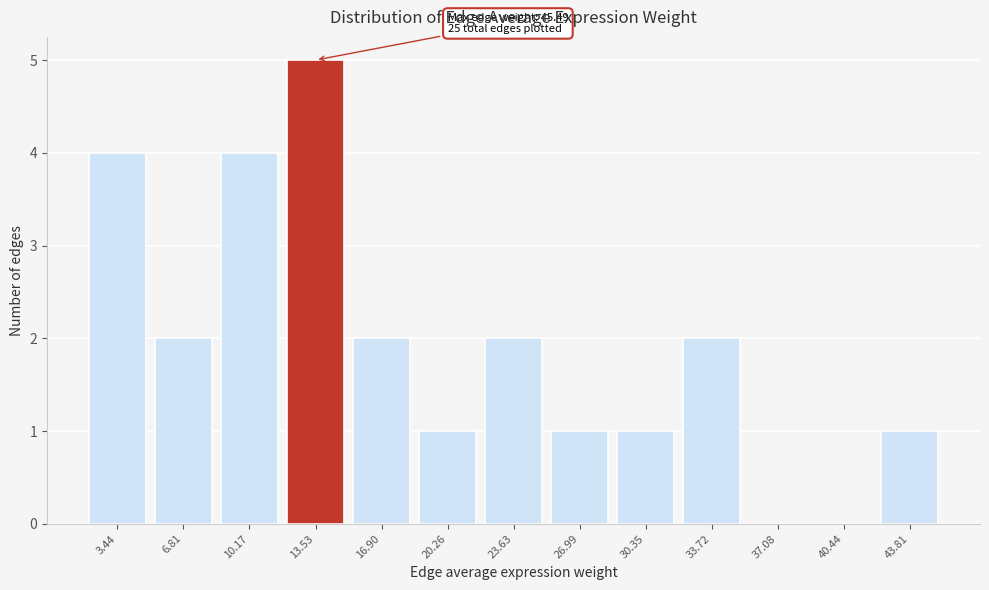

Over which range of the x-axis is the bar tallest?

12.0 to 15.0